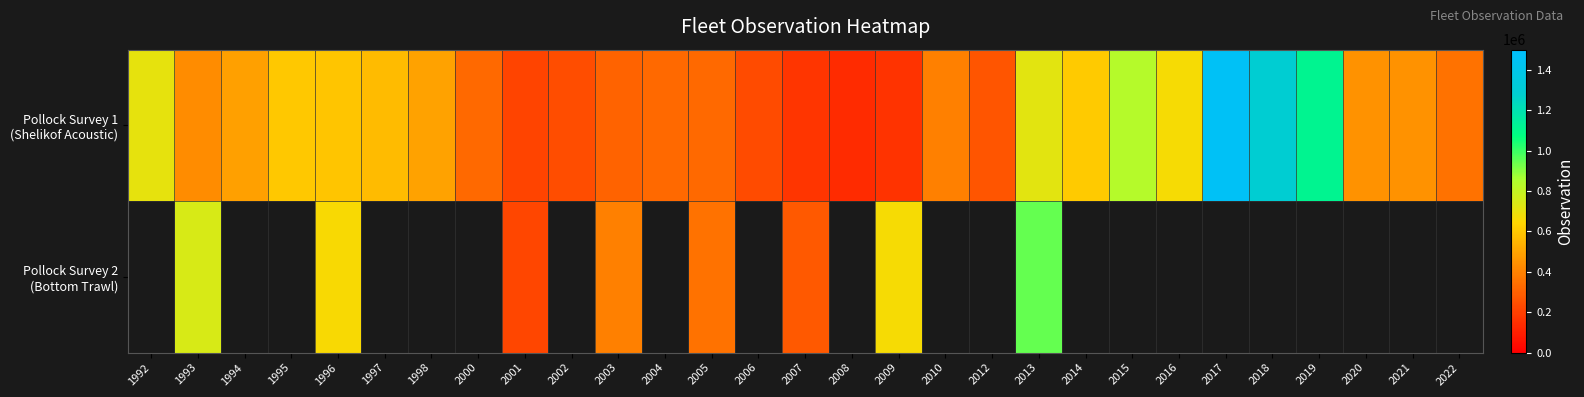

Is the value of Pollock Survey 1 (Shelikof Acoustic) at 2007 greater than the value of Pollock Survey 2 (Bottom Trawl) at 2014?

No